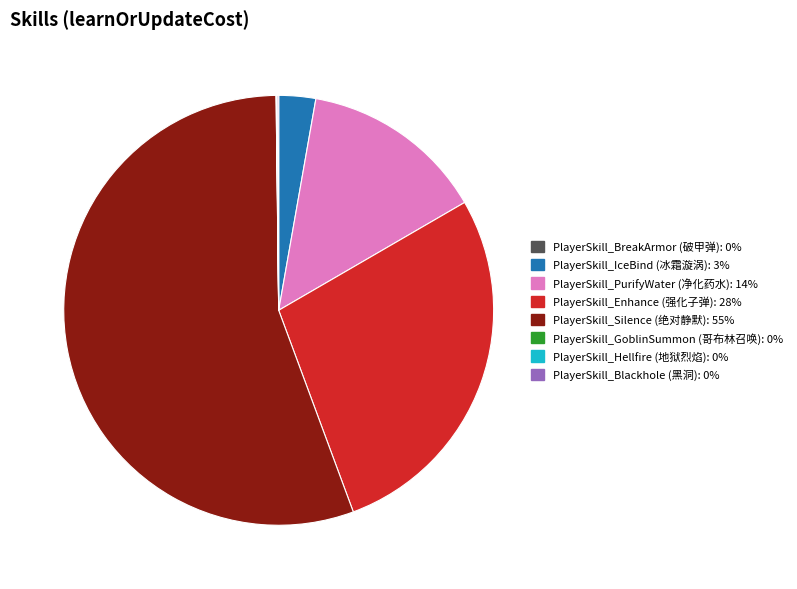

Which has a higher value, PlayerSkill_Silence (绝对静默) or PlayerSkill_PurifyWater (净化药水)?

PlayerSkill_Silence (绝对静默)